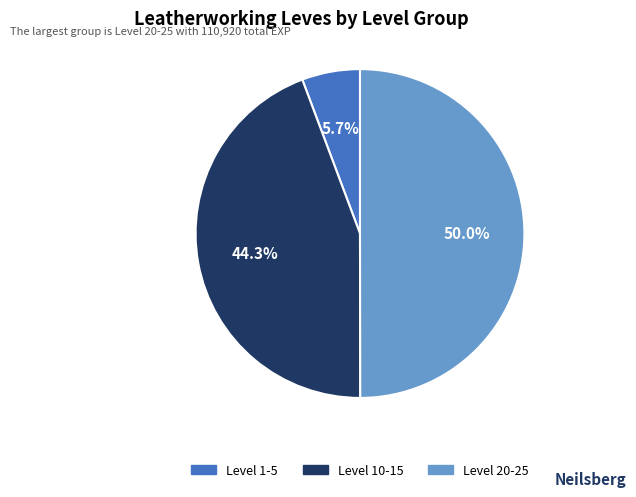

Does any single category account for the majority?

No